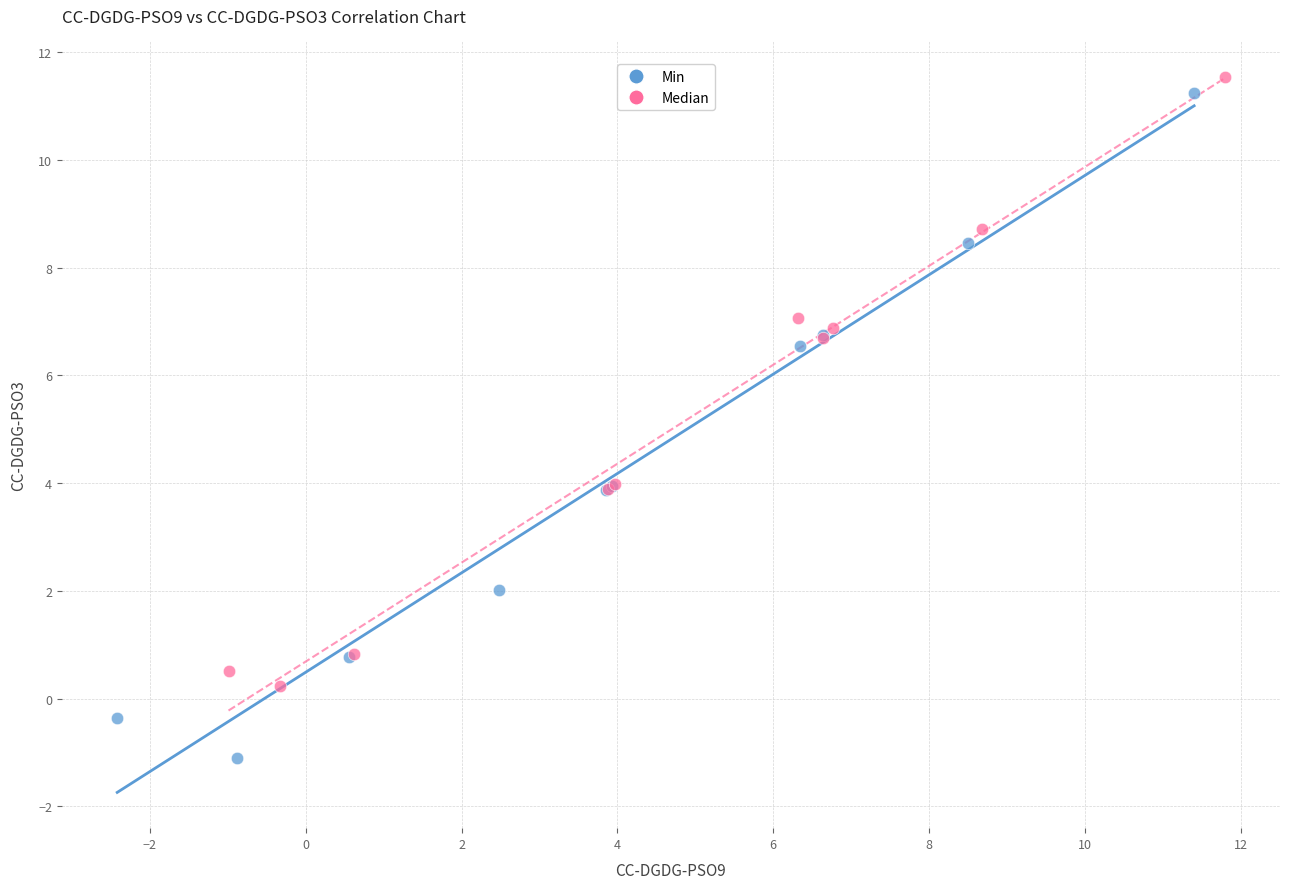

Which series has the largest Y range (max minus min)?

Min